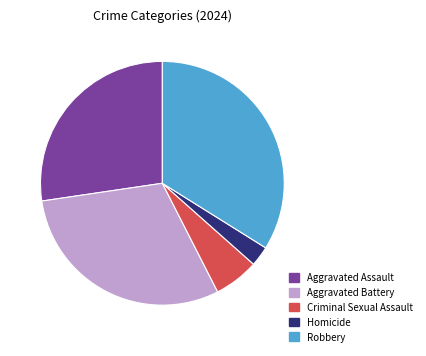

What is the ratio of the value at Homicide to the value at Aggravated Assault?

0.1